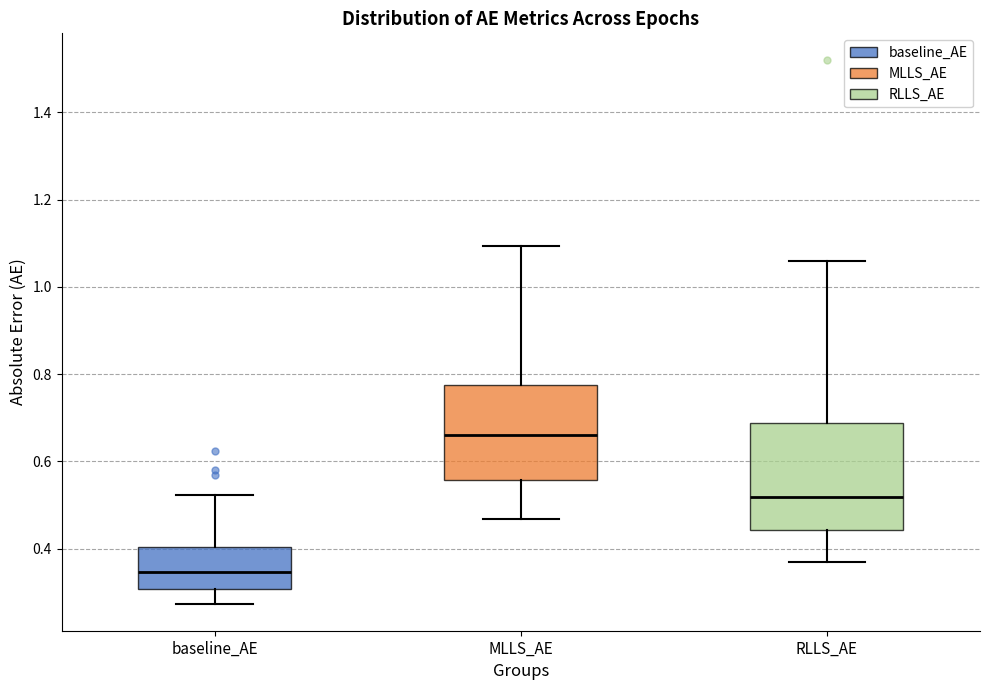

Which box is the tallest, from its lower edge to its upper edge?

RLLS_AE